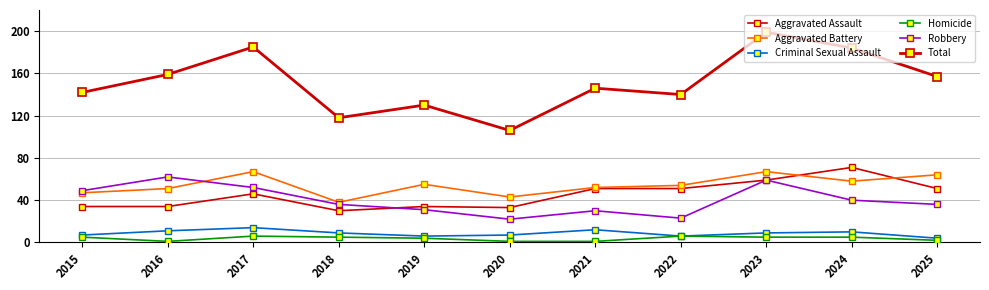

Rank the series at 2019 from lowest to highest value.

Homicide, Criminal Sexual Assault, Robbery, Aggravated Assault, Aggravated Battery, Total